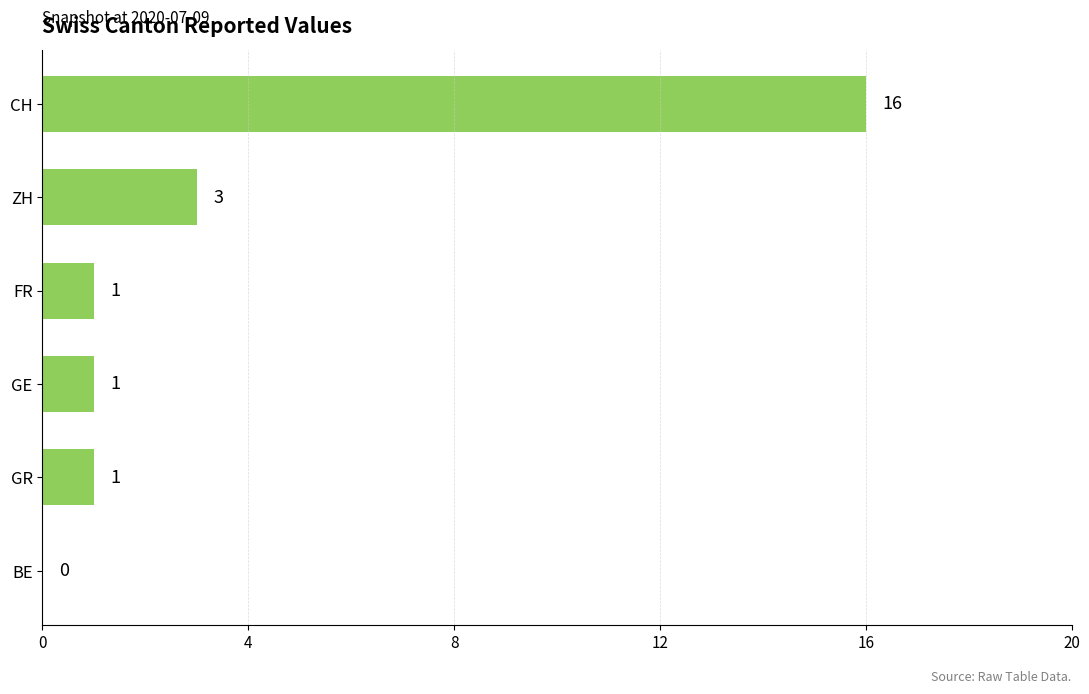

Does the chart contain stacked bars?

No